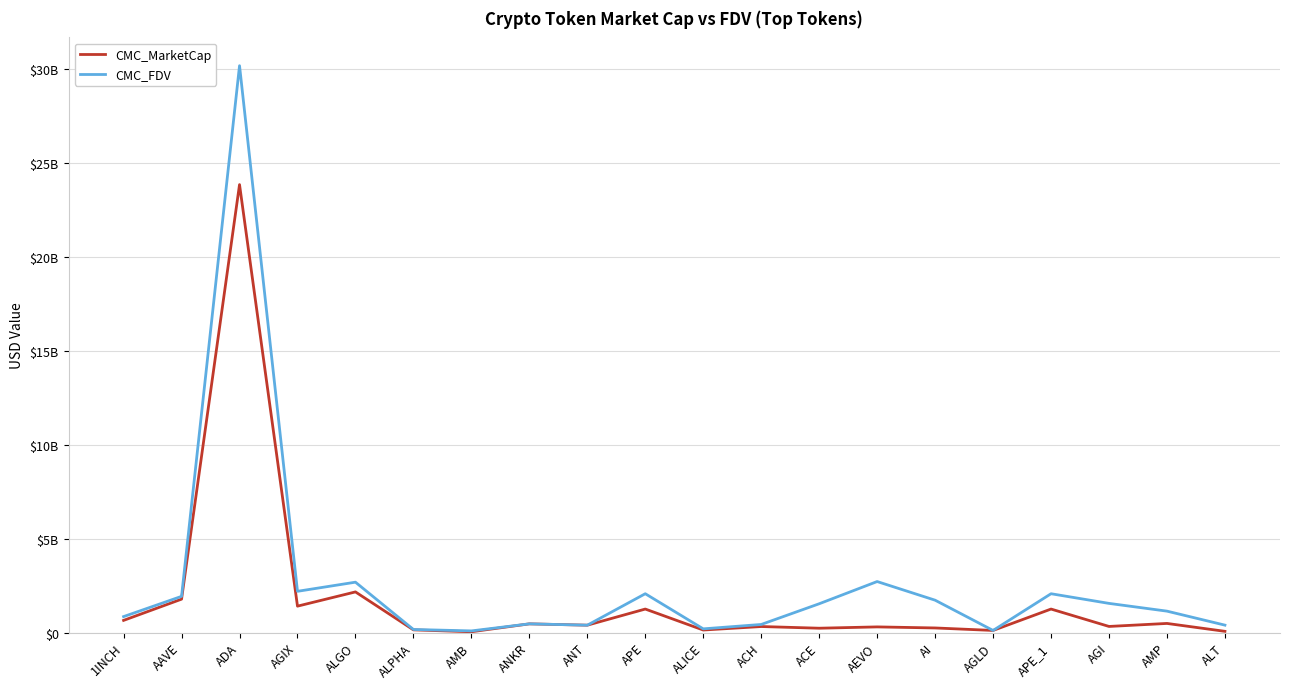

Rank the series at ACH from highest to lowest value.

CMC_FDV, CMC_MarketCap